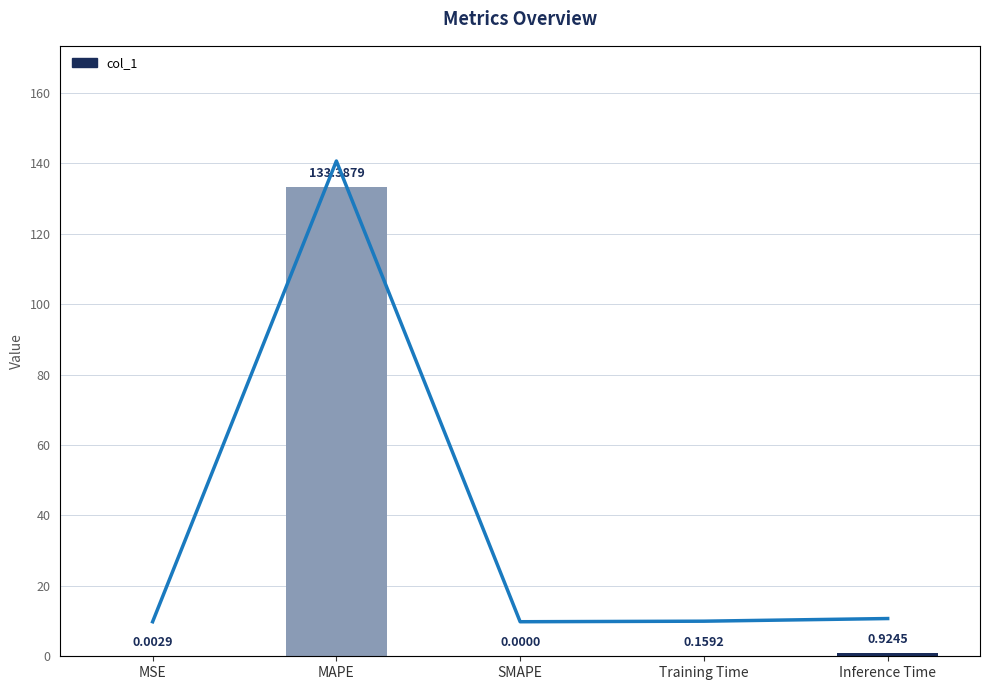

Does the chart contain stacked bars?

No